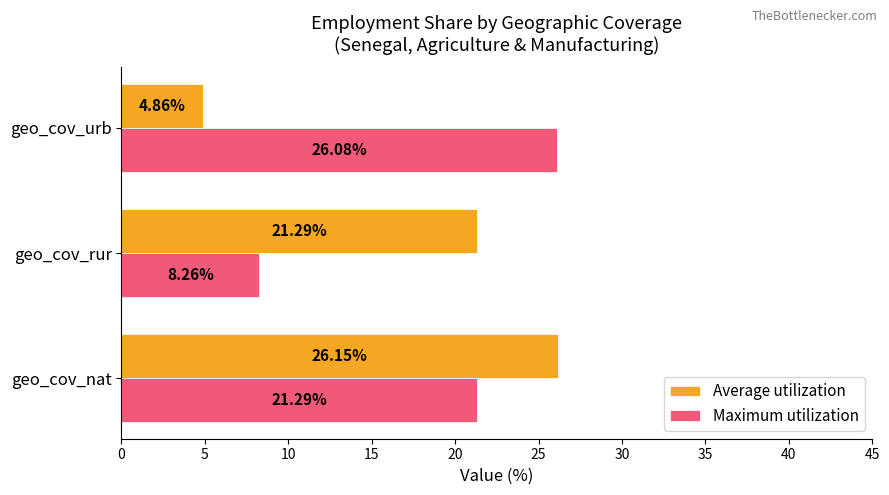

Which series has the largest range (max minus min)?

Average utilization